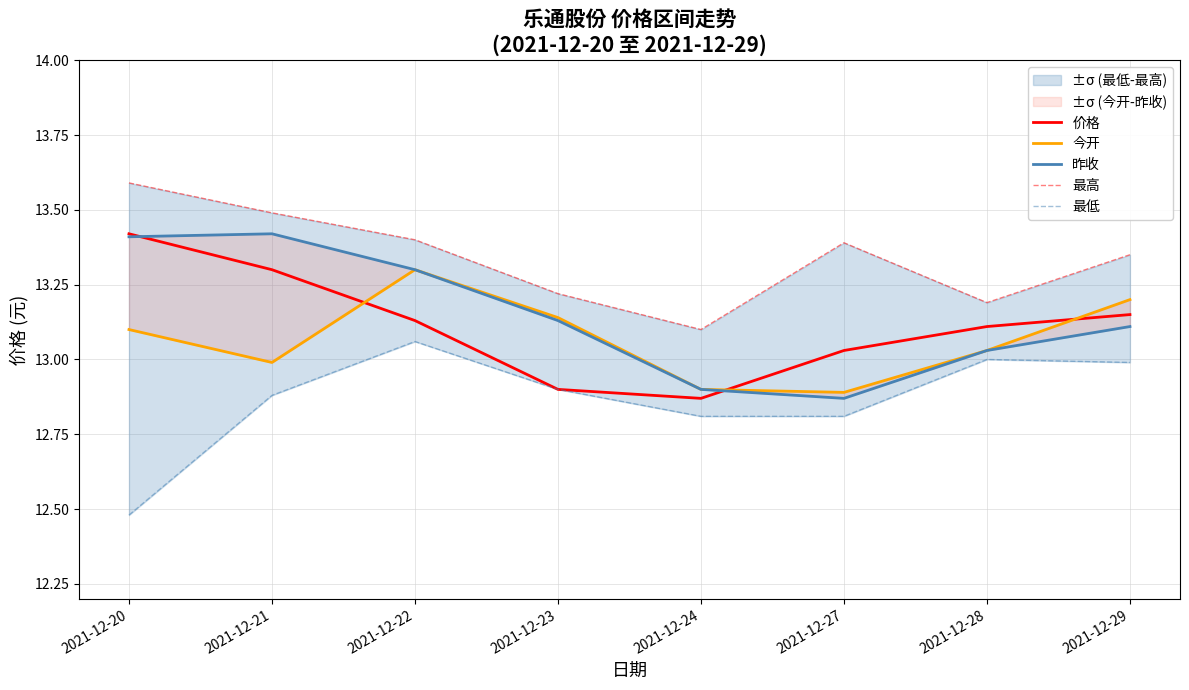

Is it true that 最高 equals 13.3 at 2021-12-29?

True